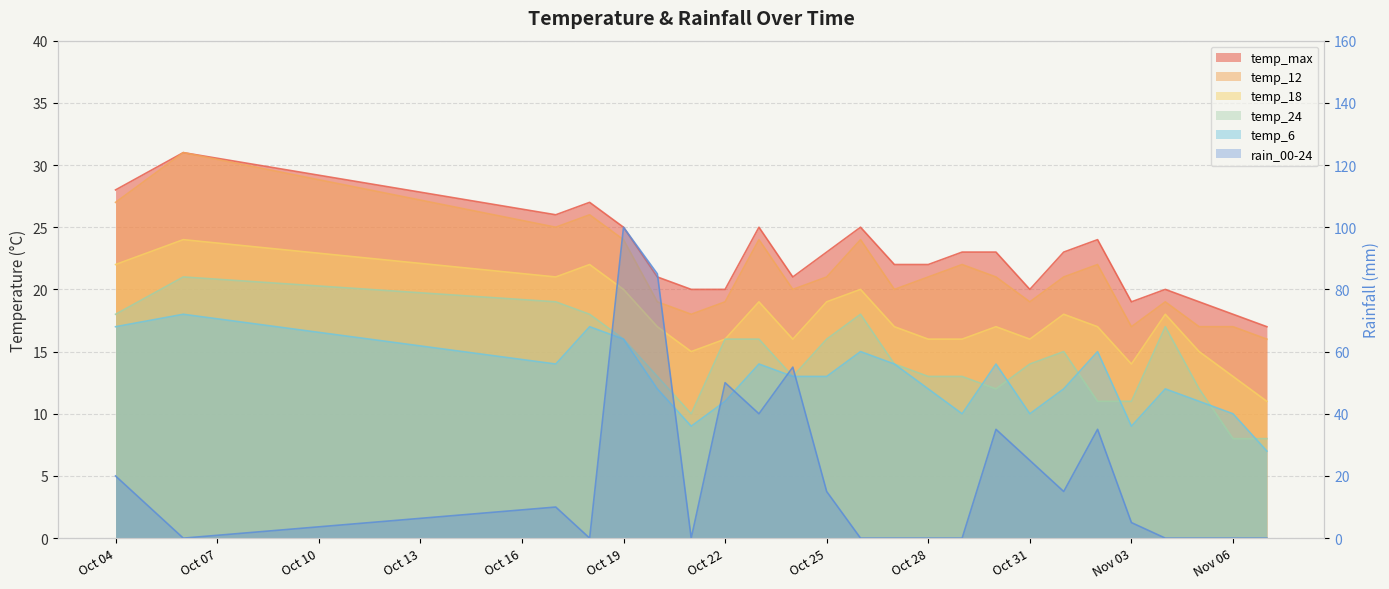

In temp_max, how many points are higher than both neighbors (excluding endpoints)?

6